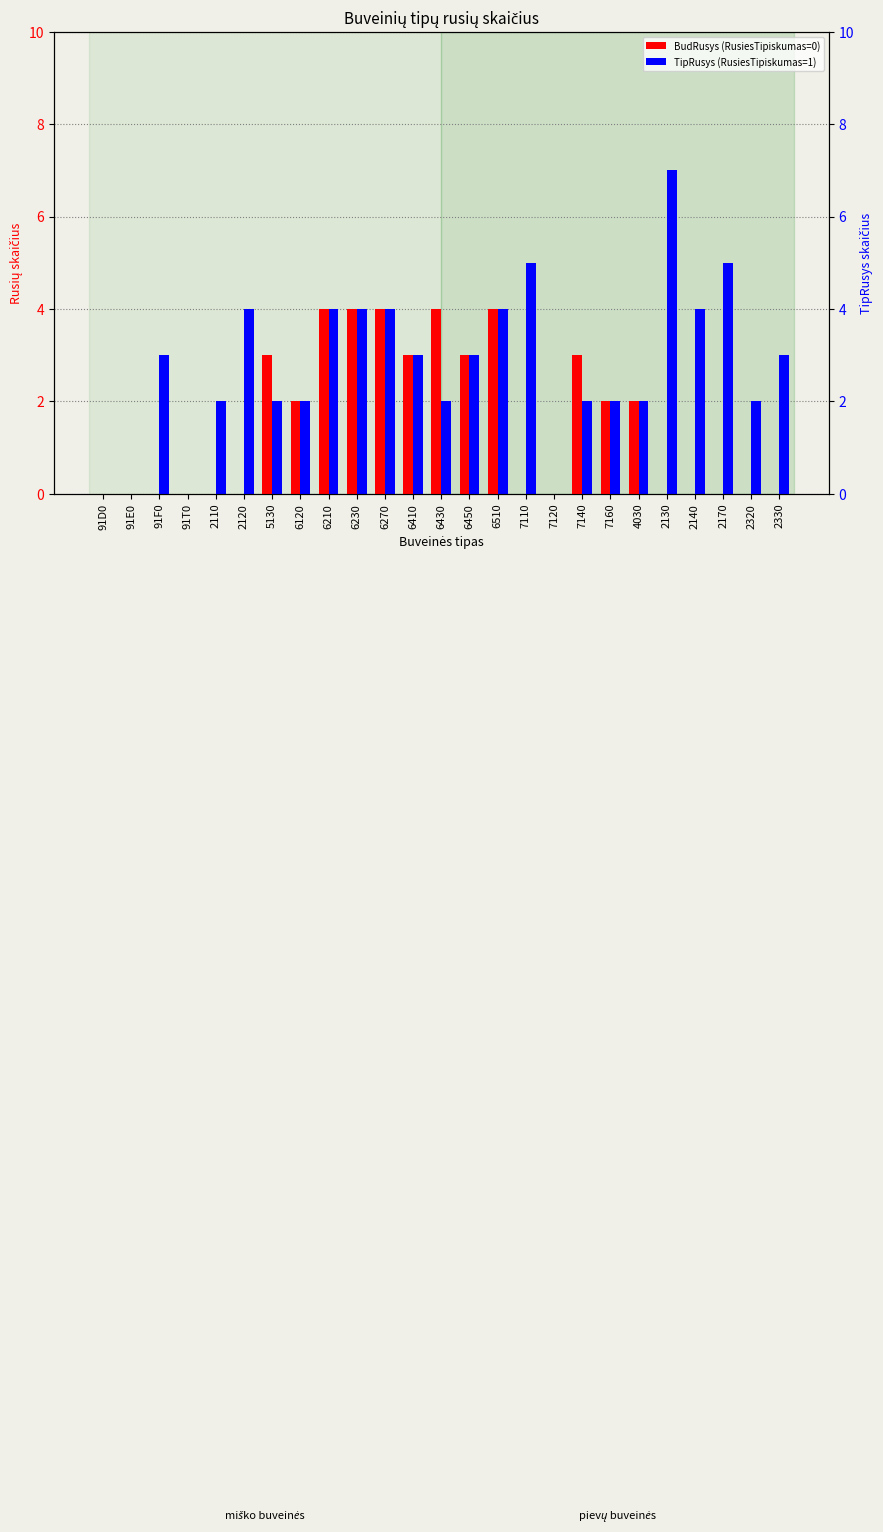

Reading left to right, what are all the values shown in this chart?

BudRusys (RusiesTipiskumas=0): 91D0=0	91E0=0	91F0=0	91T0=0	2110=0	2120=0	5130=3	6120=2	6210=4	6230=4	6270=4	6410=3	6430=4	6450=3	6510=4	7110=0	7120=0	7140=3	7160=2	4030=2	2130=0	2140=0	2170=0	2320=0	2330=0
TipRusys (RusiesTipiskumas=1): 91D0=0	91E0=0	91F0=3	91T0=0	2110=2	2120=4	5130=2	6120=2	6210=4	6230=4	6270=4	6410=3	6430=2	6450=3	6510=4	7110=5	7120=0	7140=2	7160=2	4030=2	2130=7	2140=4	2170=5	2320=2	2330=3